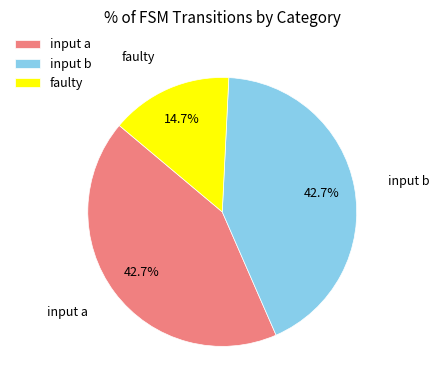

Is it true that input a is 43% of the pie?

True